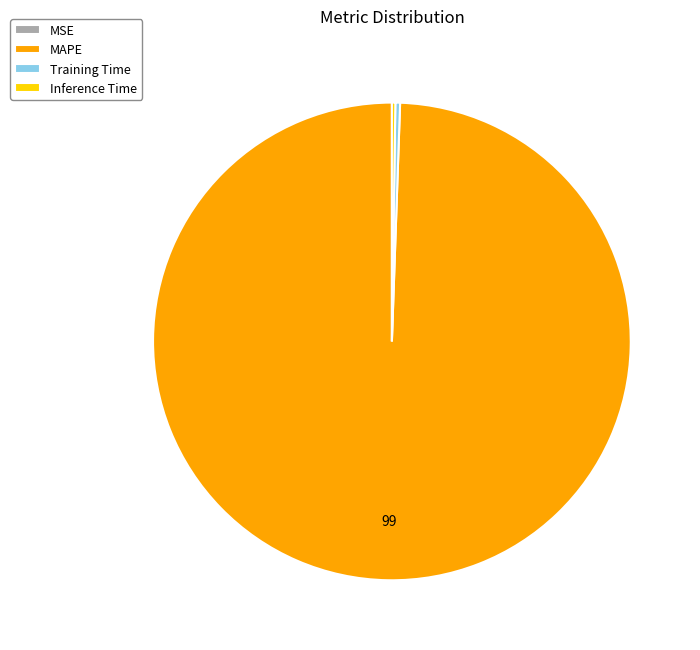

Is there a majority slice in this chart?

Yes